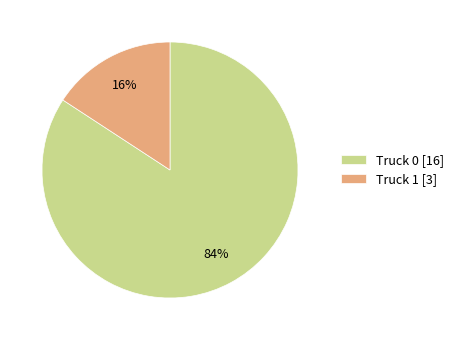

Combined, do Truck 0 and Truck 1 account for over 50%?

Yes